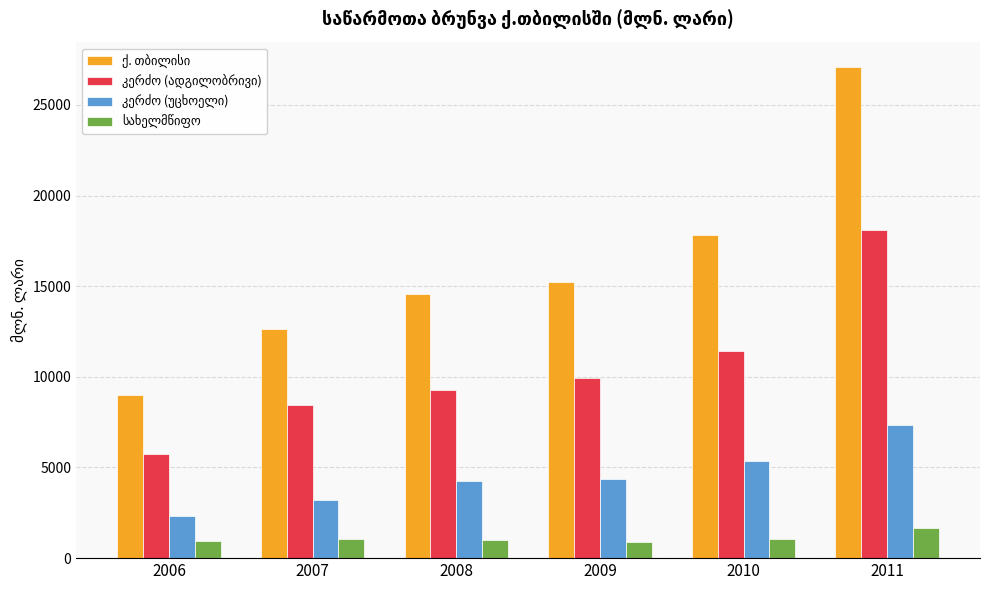

How many series are shown in this chart?

4